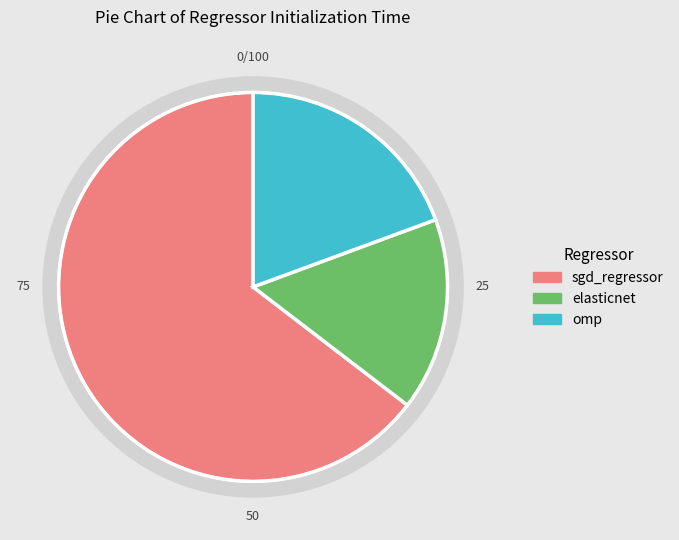

How many segments does this pie chart have?

3